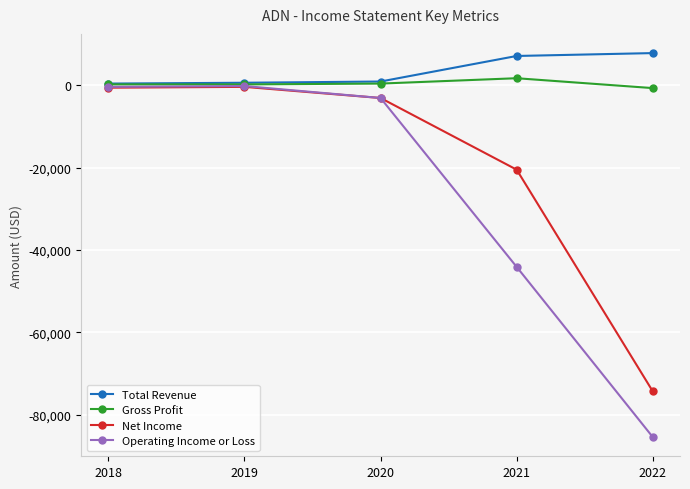

What is the value of the Operating Income or Loss point at the 5th from the left?

-85400